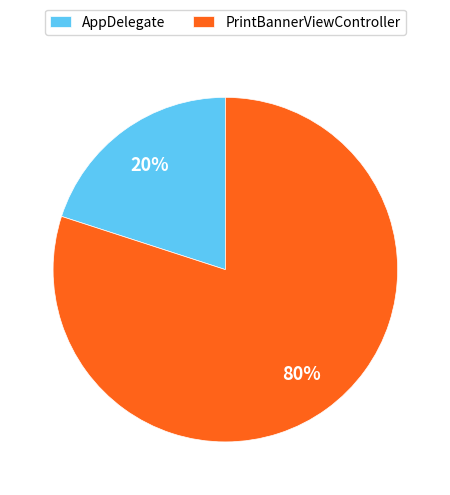

How many slices are in this pie chart?

2